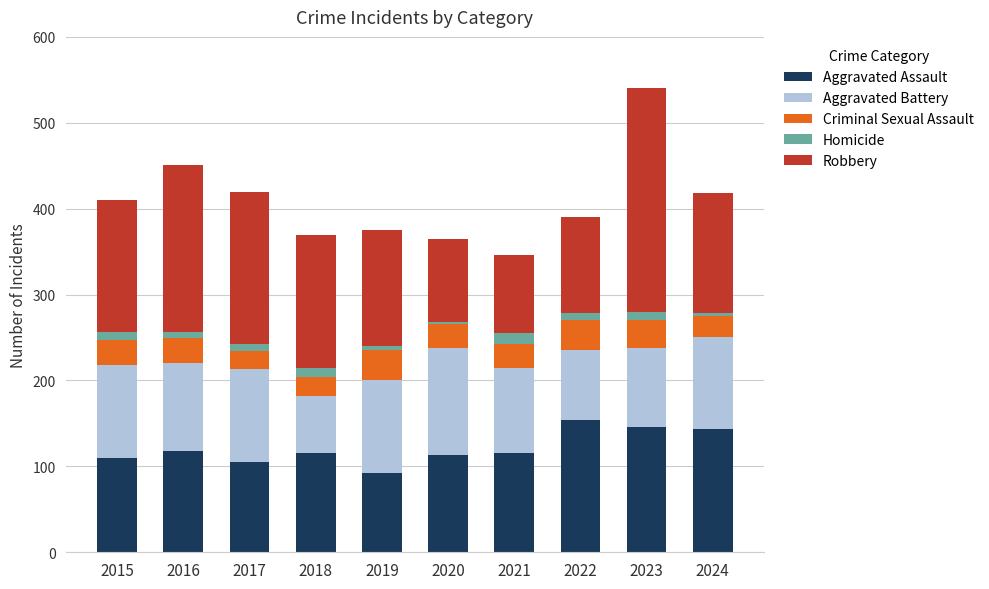

What is the difference between the maximum and minimum values in the Aggravated Assault series?

62